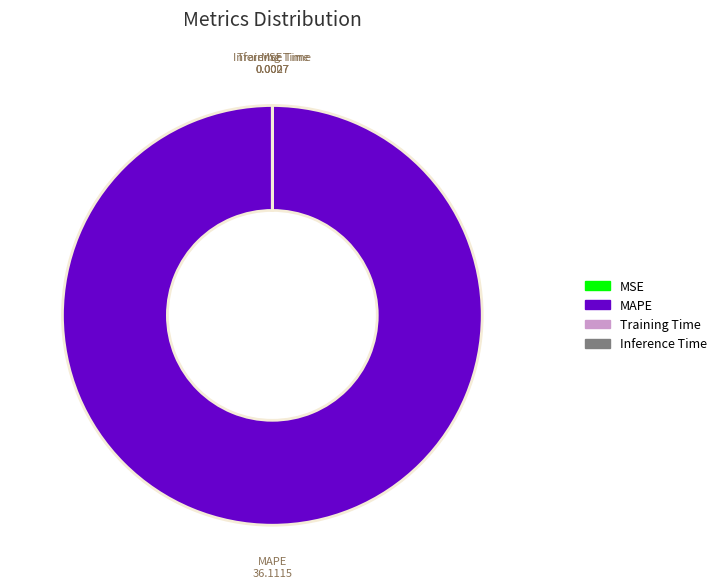

Is MAPE the majority of the pie?

Yes